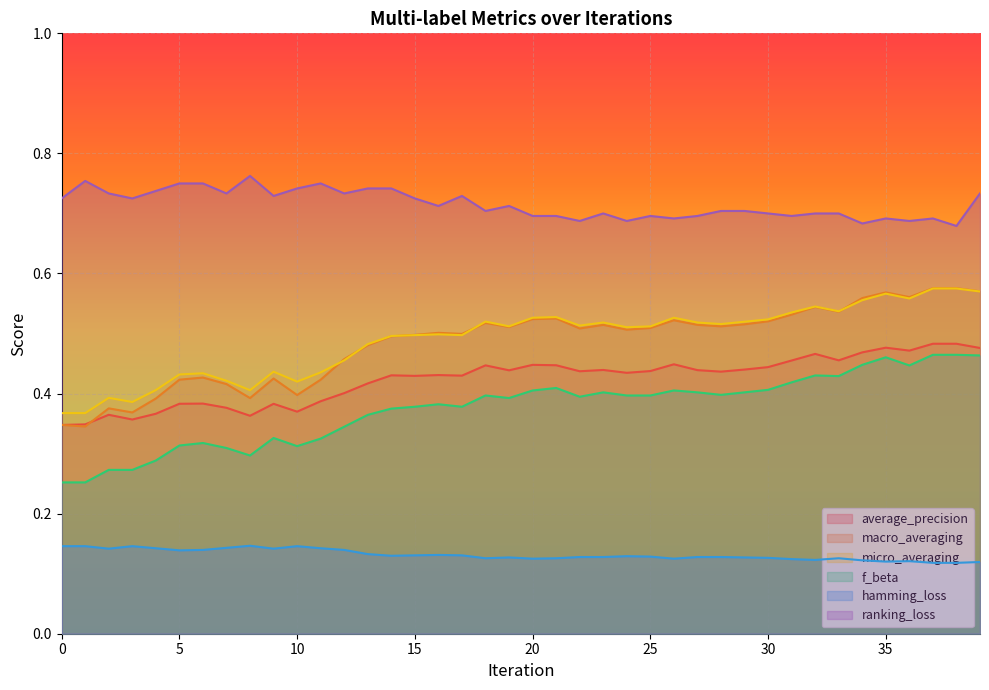

Does the chart display data point markers on the line(s)?

No